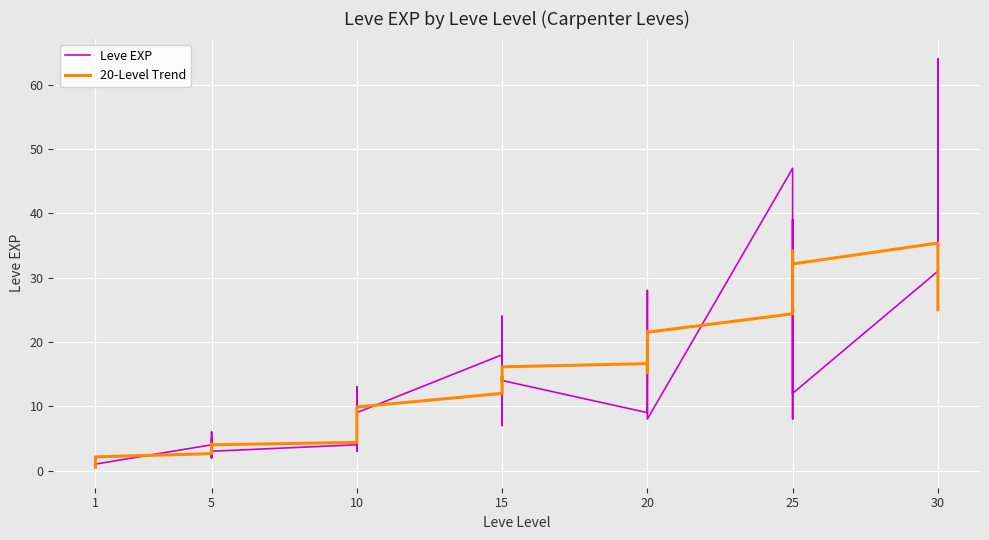

Which has a higher value, 10 or 10?

10